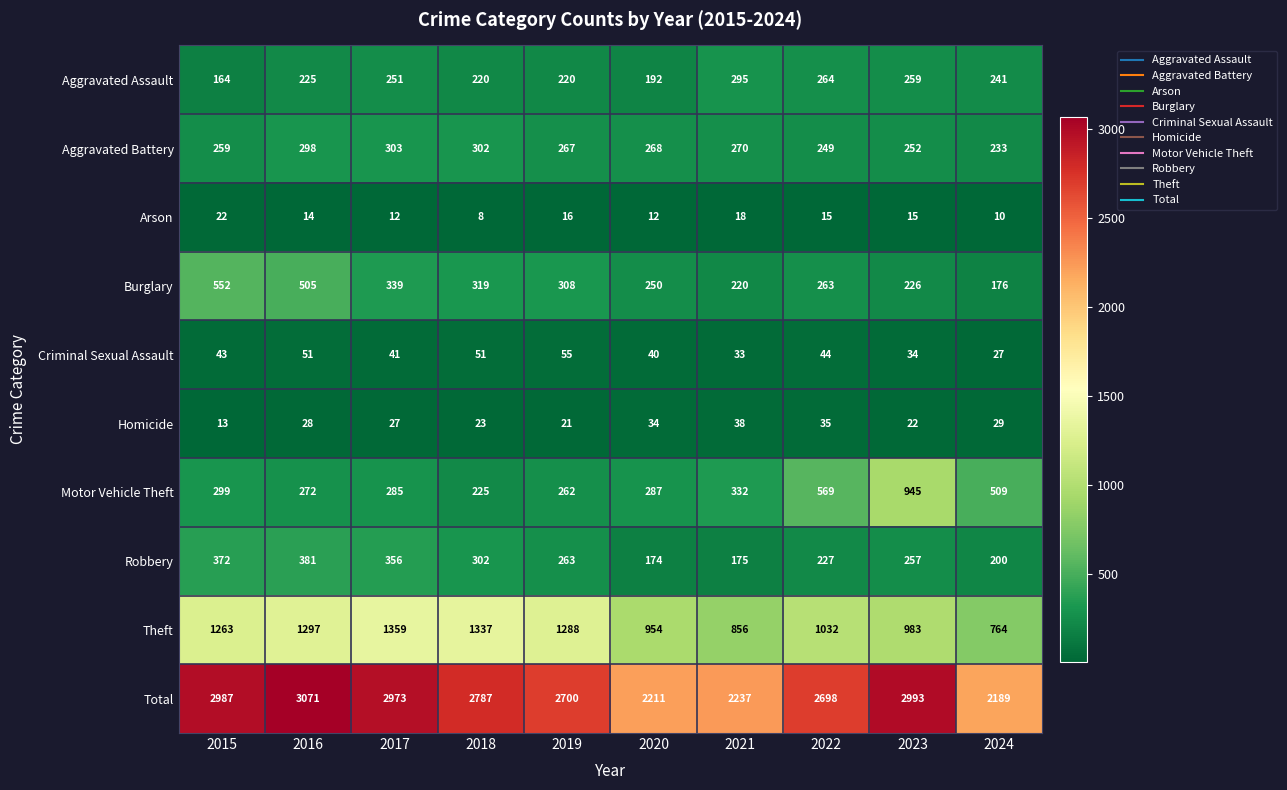

Which series has the widest spread of values?

Total